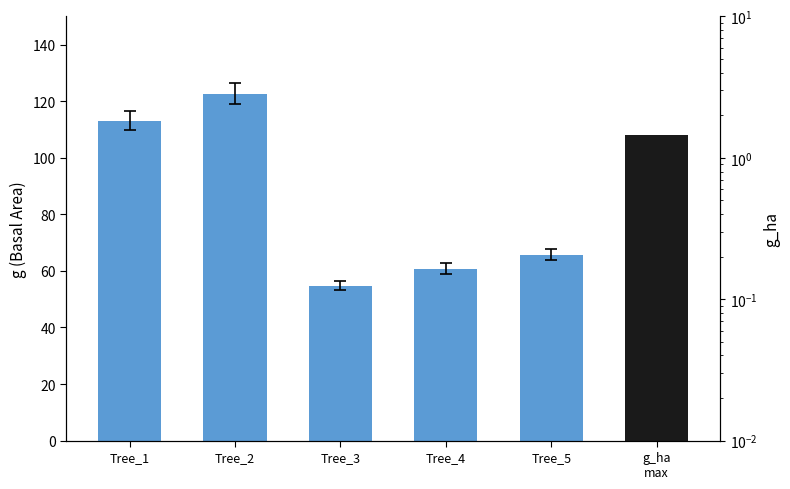

Are the bars horizontal?

No